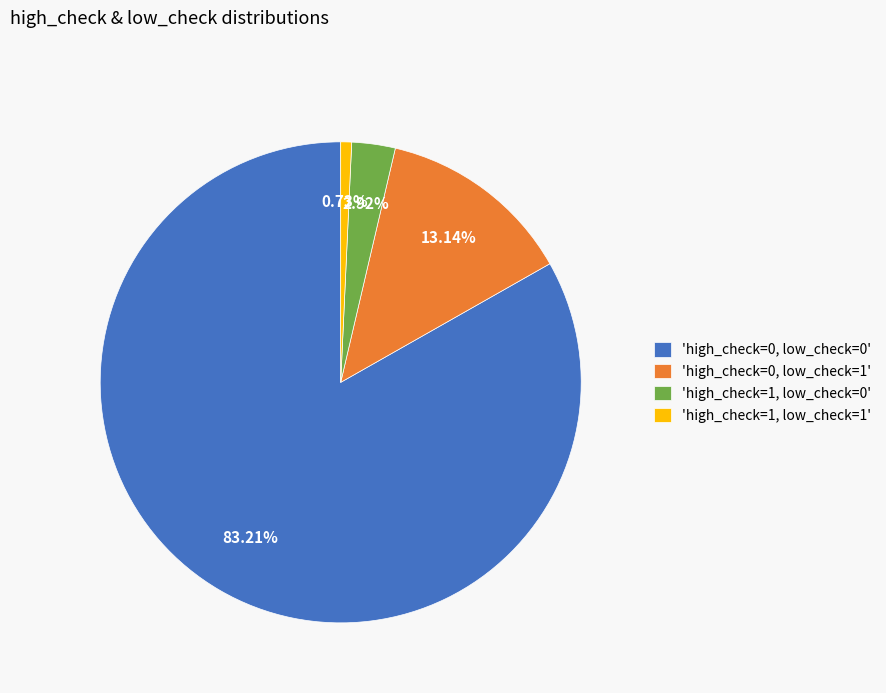

Count the number of slices in the pie.

4